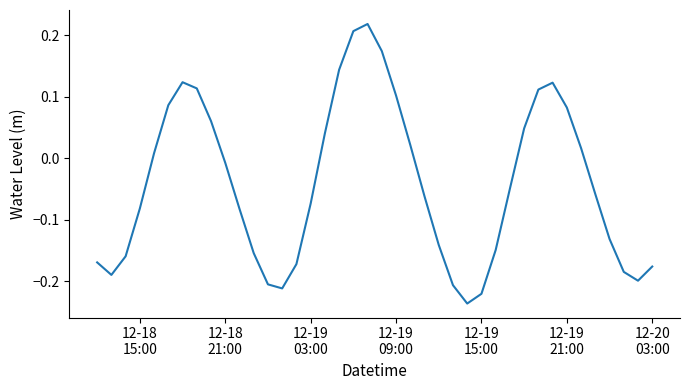

What is the difference between the maximum and minimum values?

0.5